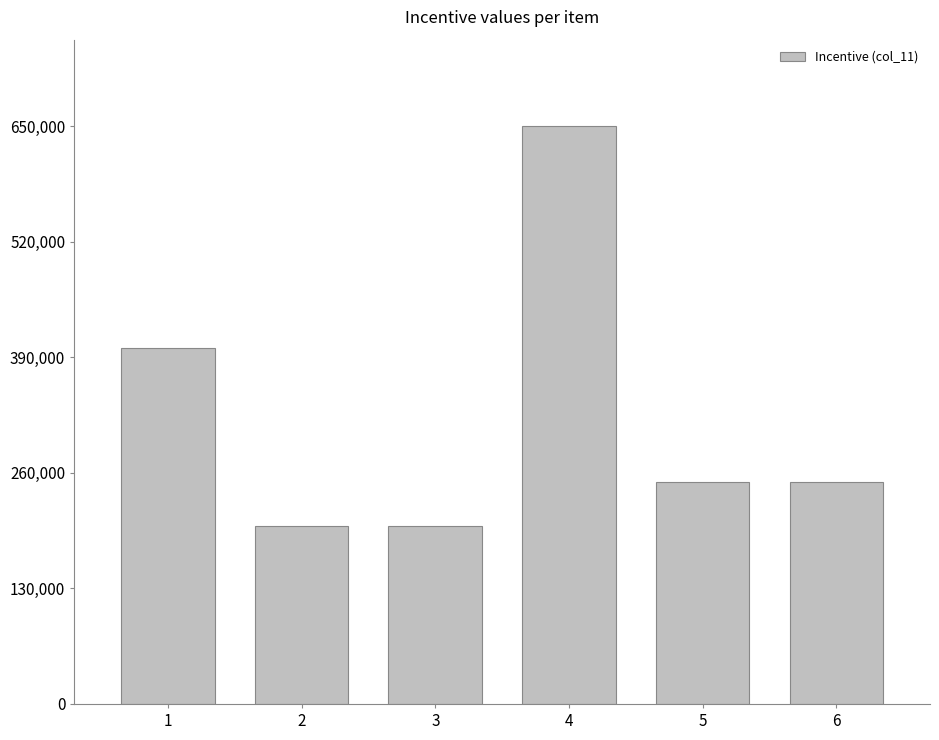

Where is the data nearest to the value 425000?

1